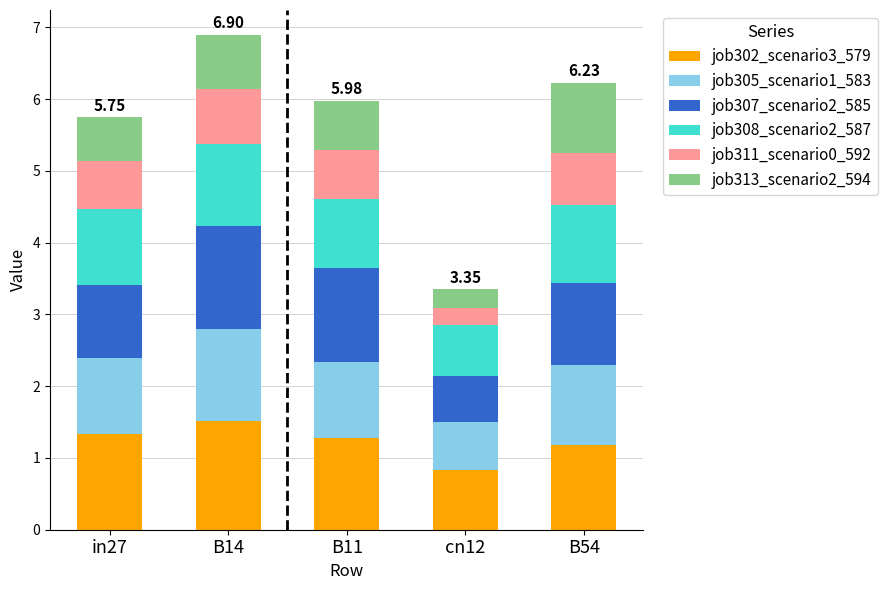

What is the total value across all series at B14?

6.9